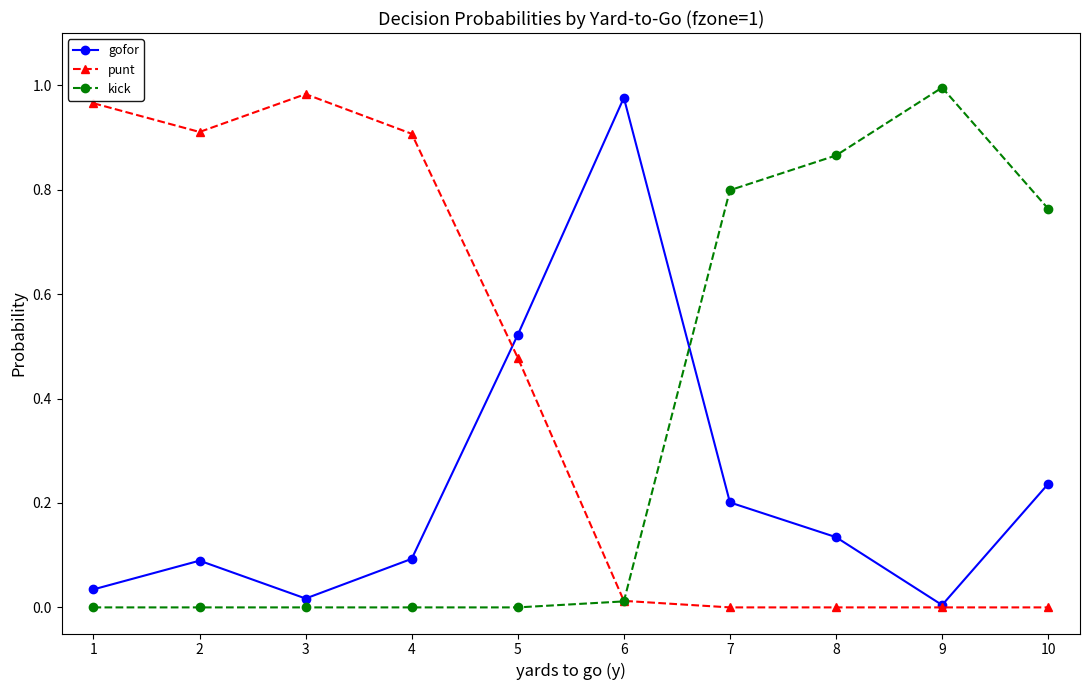

Is it true that punt equals 1.0 at 1?

True